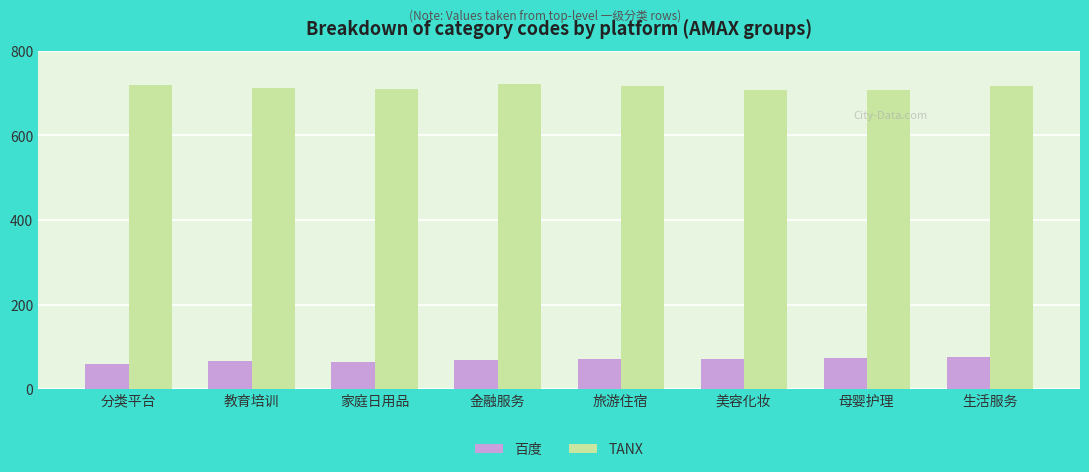

What is the label of the 6th bar from the left?

美容化妆